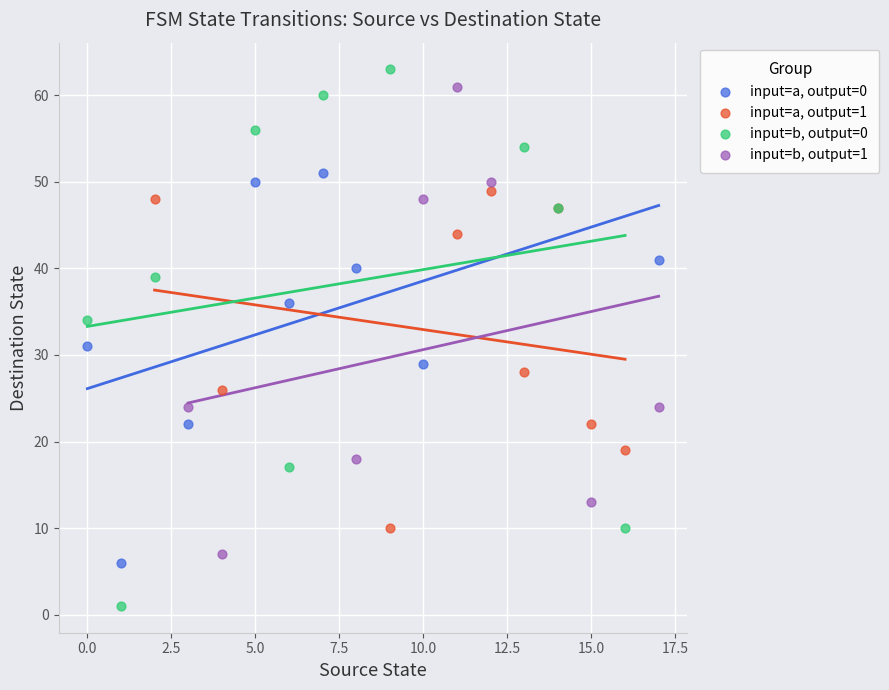

Which series reaches the minimum Y coordinate?

input=b, output=0